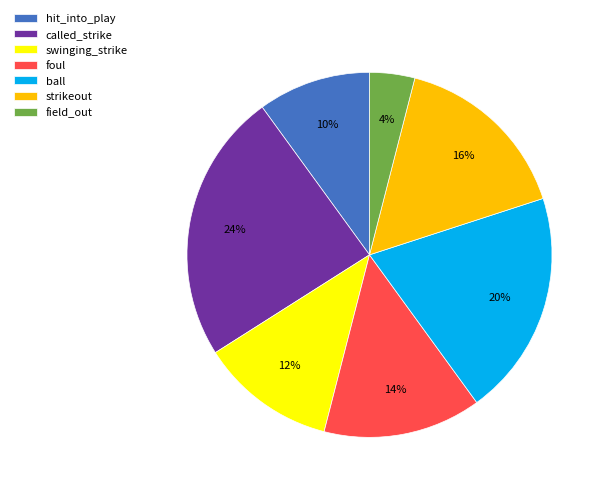

Approximately how many times larger is the value at strikeout compared to ball?

0.8